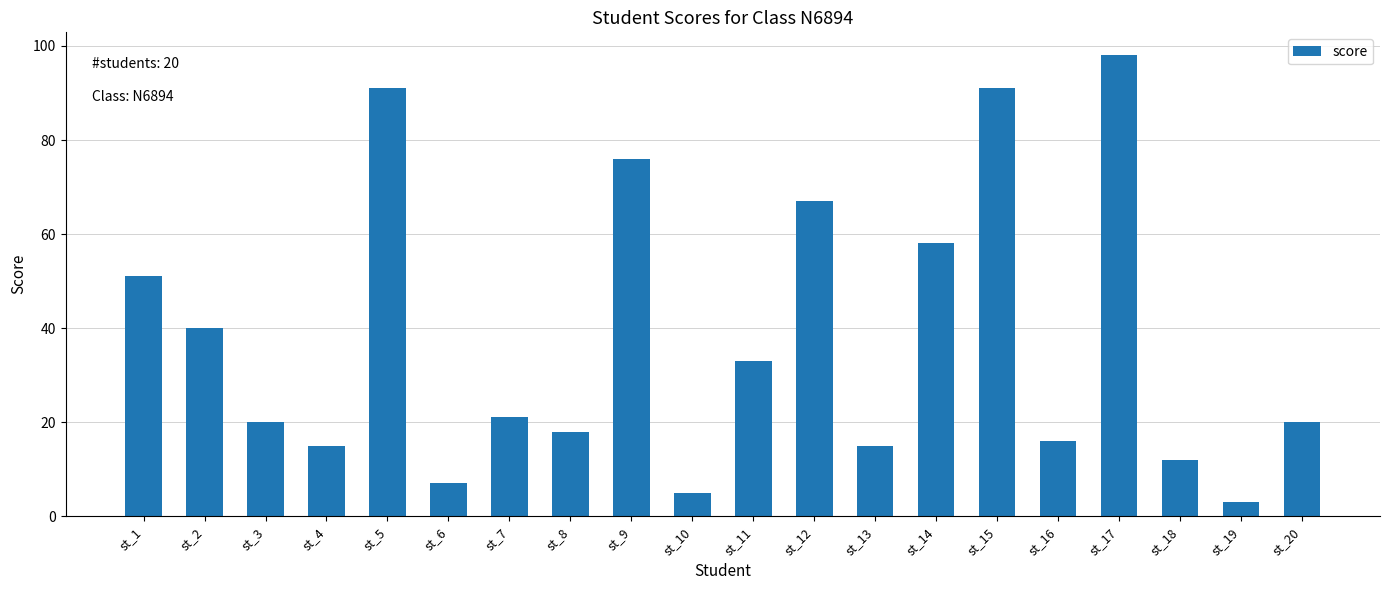

What is the value of the 12th bar from the left?

67